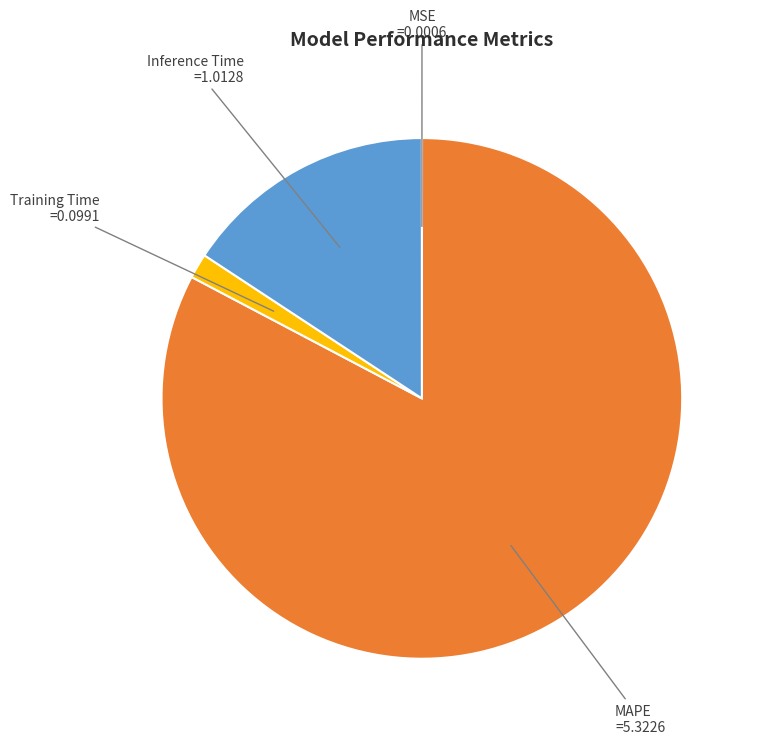

Does any single category account for the majority?

Yes